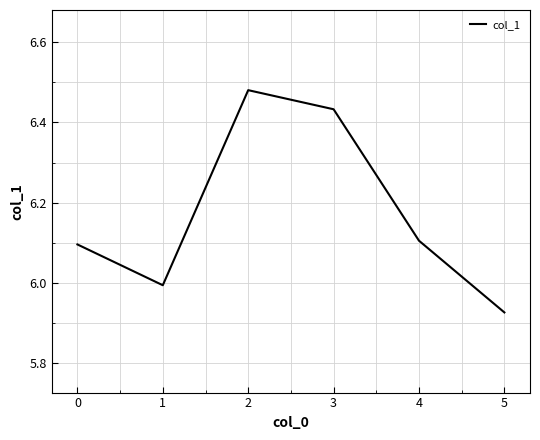

Where is the first local maximum?

2